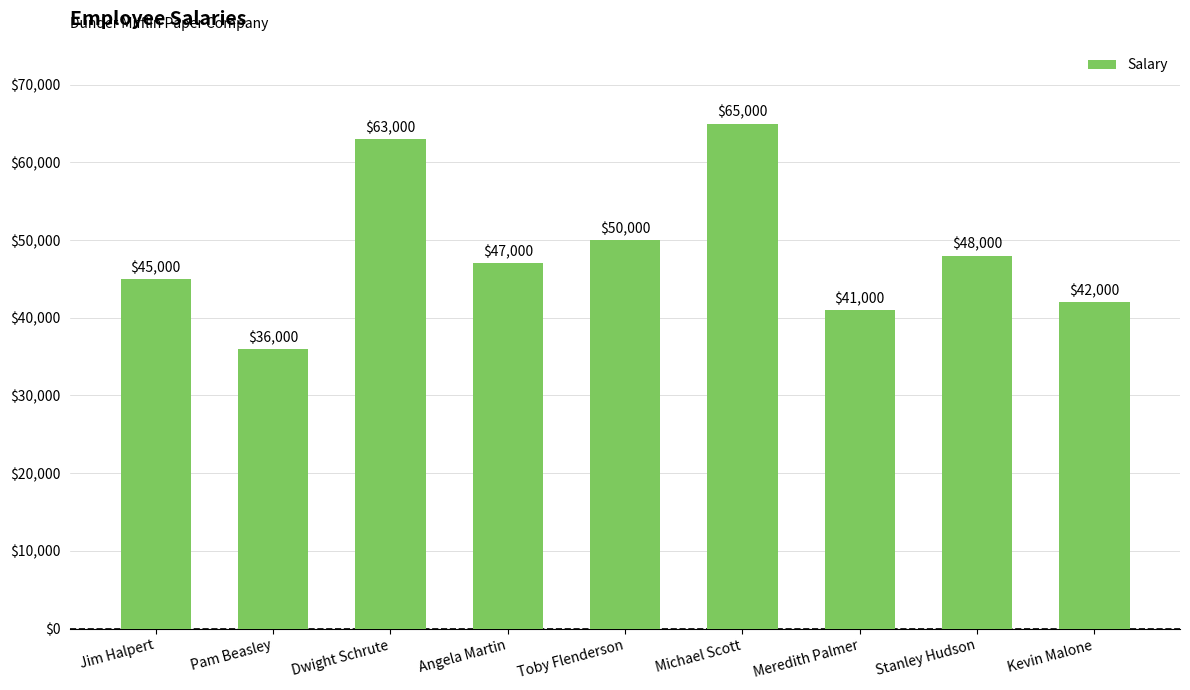

What is the average value?

48556